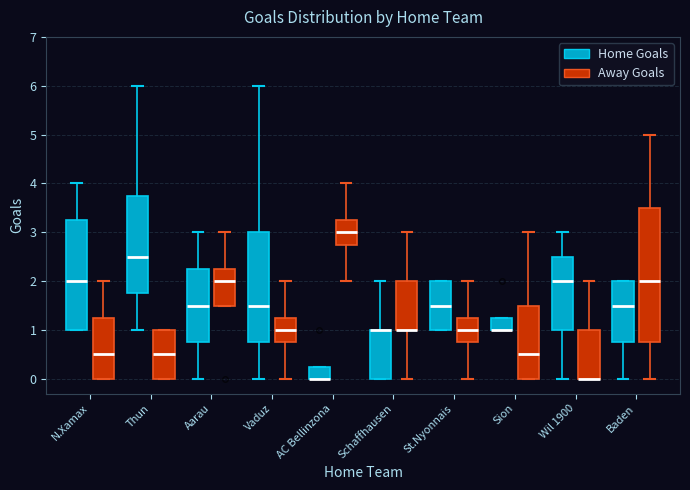

Reading left to right, read every box against the y-axis: the position of its median line, the range the box covers, and the ends of its whiskers. The values are not printed on the chart, so give them approximately, as read against the axis.

N.Xamax (Home Goals): median 2.0, box 1.0 to 3.3, whiskers 1.0 to 4.0
N.Xamax (Away Goals): median 0.5, box 0.0 to 1.3, whiskers 0.0 to 2.0
Thun (Home Goals): median 2.5, box 1.8 to 3.8, whiskers 1.0 to 6.0
Thun (Away Goals): median 0.5, box 0.0 to 1.0, whiskers 0.0 to 1.0
Aarau (Home Goals): median 1.5, box 0.8 to 2.3, whiskers 0.0 to 3.0
Aarau (Away Goals): median 2.0, box 1.5 to 2.3, whiskers 1.5 to 3.0
Vaduz (Home Goals): median 1.5, box 0.8 to 3.0, whiskers 0.0 to 6.0
Vaduz (Away Goals): median 1.0, box 0.8 to 1.3, whiskers 0.0 to 2.0
AC Bellinzona (Home Goals): median 0.0 (drawn on the box's lower edge), box 0.0 to 0.3, whiskers 0.0 to 0.3
AC Bellinzona (Away Goals): median 3.0, box 2.8 to 3.3, whiskers 2.0 to 4.0
Schaffhausen (Home Goals): median 1.0 (drawn on the box's upper edge), box 0.0 to 1.0, whiskers 0.0 to 2.0
Schaffhausen (Away Goals): median 1.0 (drawn on the box's lower edge), box 1.0 to 2.0, whiskers 0.0 to 3.0
St.Nyonnais (Home Goals): median 1.5, box 1.0 to 2.0, whiskers 1.0 to 2.0
St.Nyonnais (Away Goals): median 1.0, box 0.8 to 1.3, whiskers 0.0 to 2.0
Sion (Home Goals): median 1.0 (drawn on the box's lower edge), box 1.0 to 1.3, whiskers 1.0 to 1.3
Sion (Away Goals): median 0.5, box 0.0 to 1.5, whiskers 0.0 to 3.0
Wil 1900 (Home Goals): median 2.0, box 1.0 to 2.5, whiskers 0.0 to 3.0
Wil 1900 (Away Goals): median 0.0 (drawn on the box's lower edge), box 0.0 to 1.0, whiskers 0.0 to 2.0
Baden (Home Goals): median 1.5, box 0.8 to 2.0, whiskers 0.0 to 2.0
Baden (Away Goals): median 2.0, box 0.8 to 3.5, whiskers 0.0 to 5.0